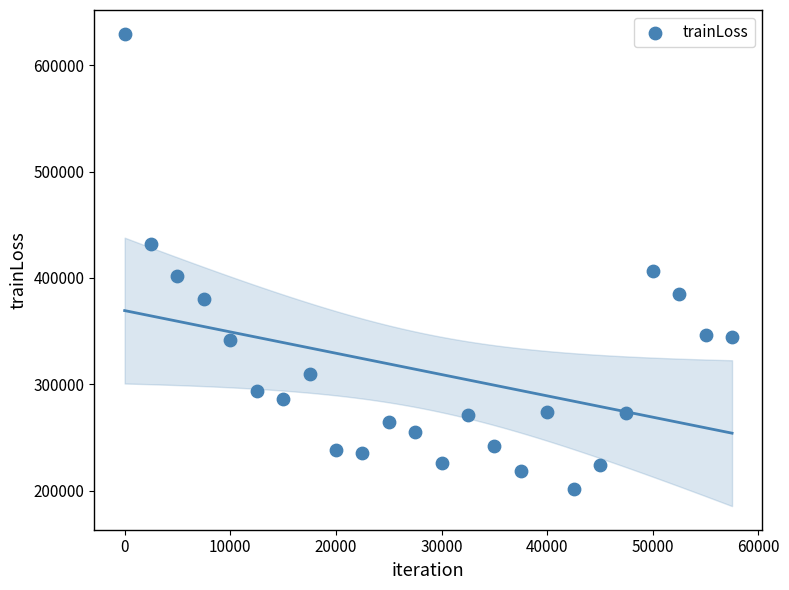

What is the range of X values (max minus min)?

57500.0